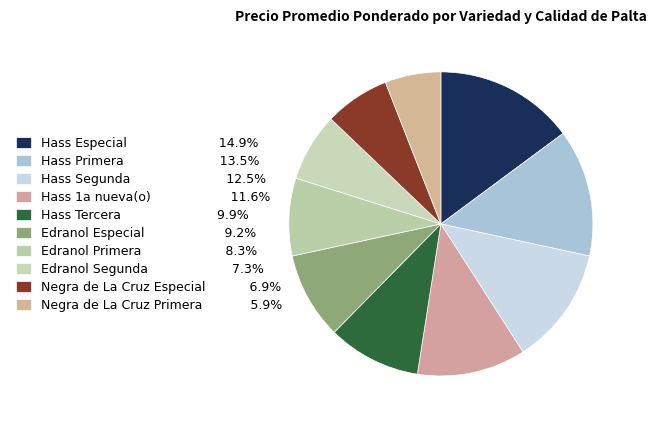

Count the number of slices in the pie.

10